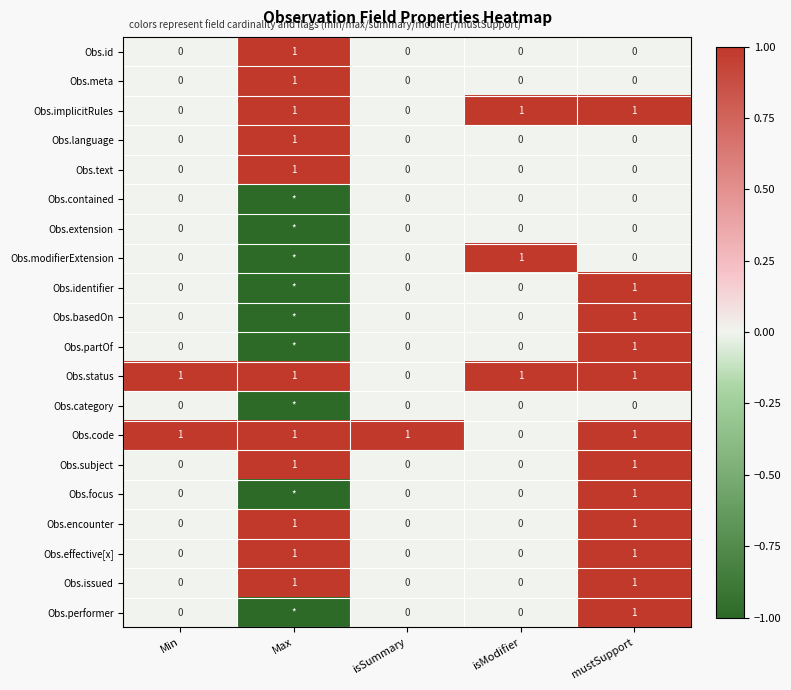

How many values in the Obs.encounter series exceed 0?

2